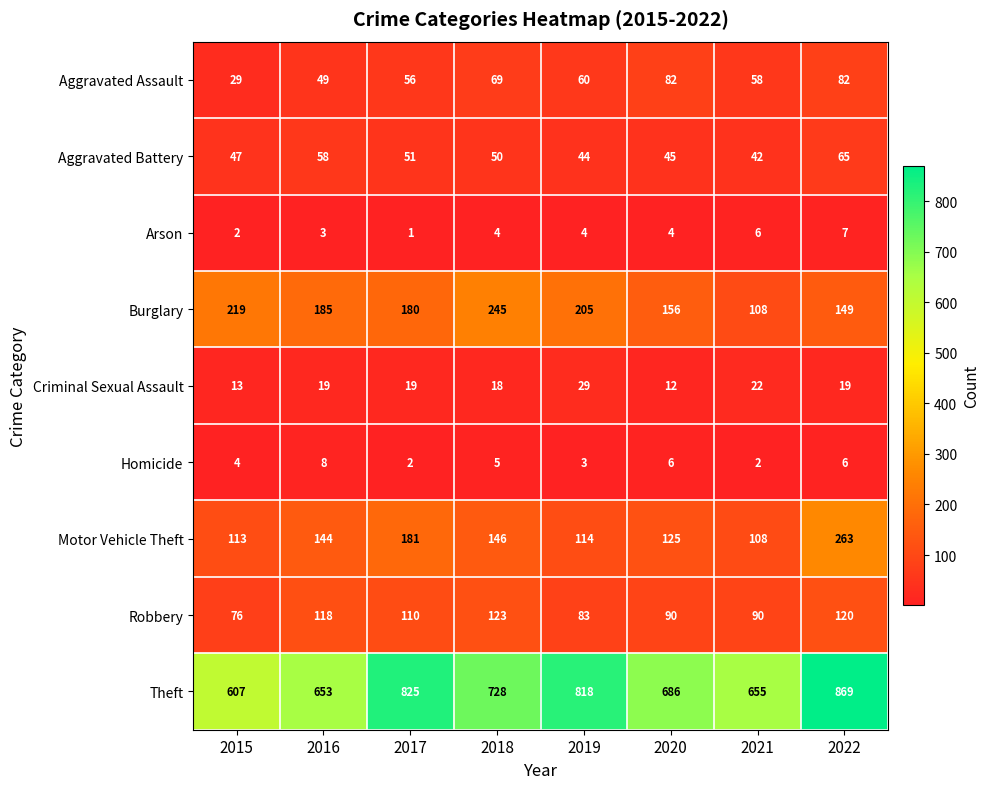

What is the maximum value shown in the chart?

869